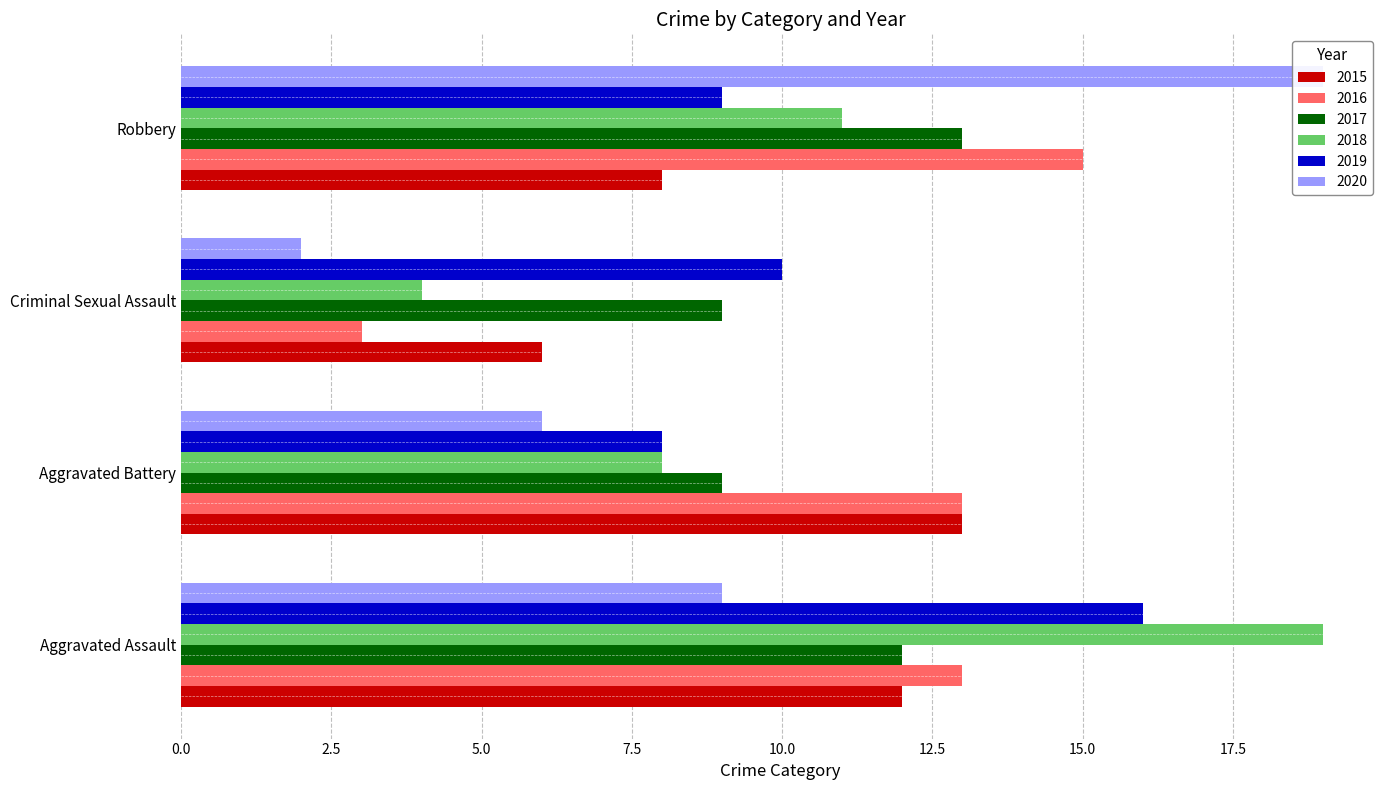

Which series changed the most between Aggravated Assault and Aggravated Battery?

2018